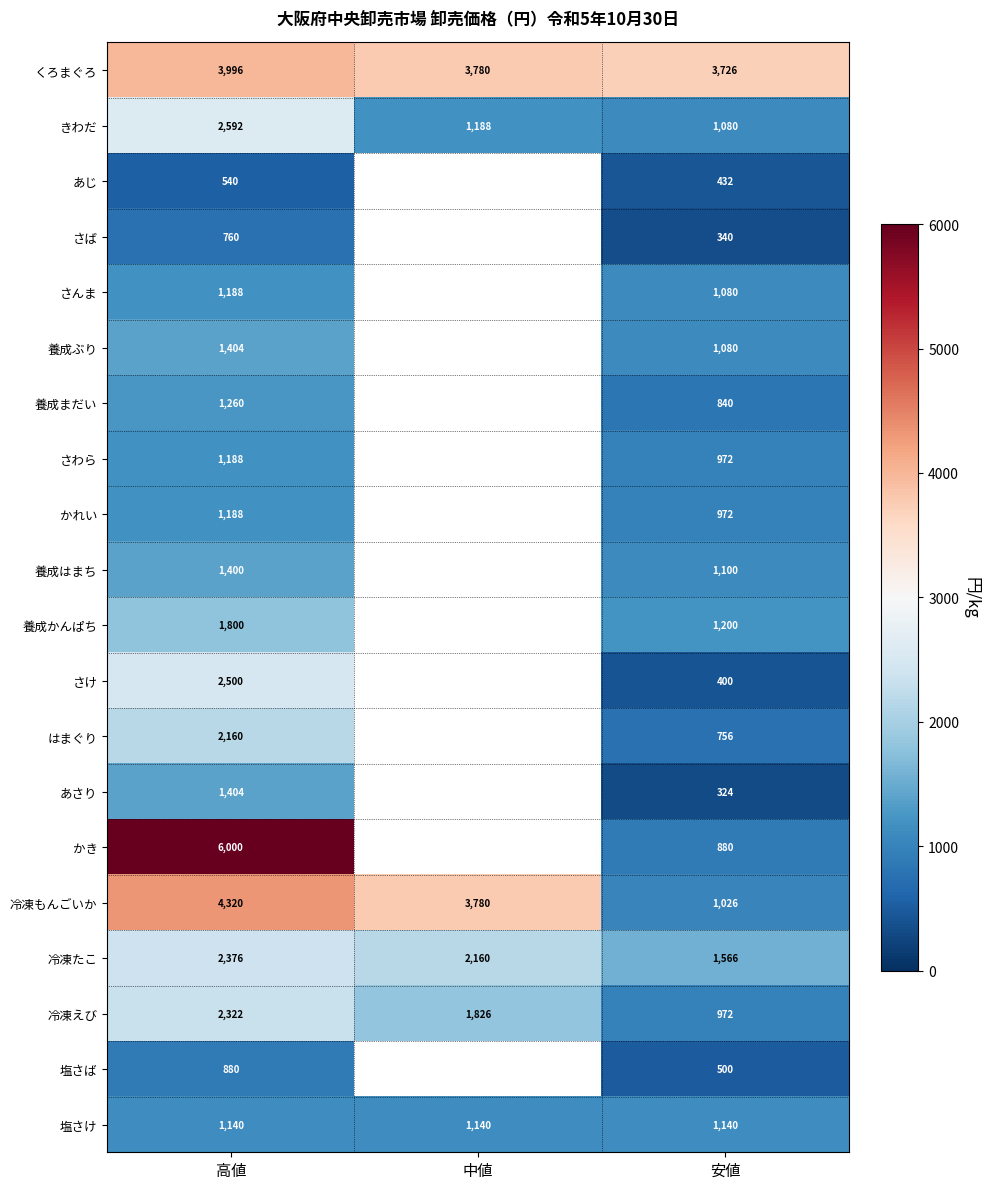

Between 高値 and 安値, which series saw the biggest shift?

かき